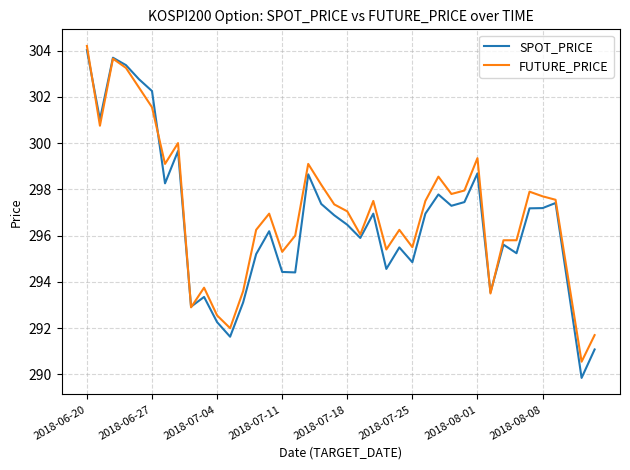

Which series has the largest range (max minus min)?

SPOT_PRICE